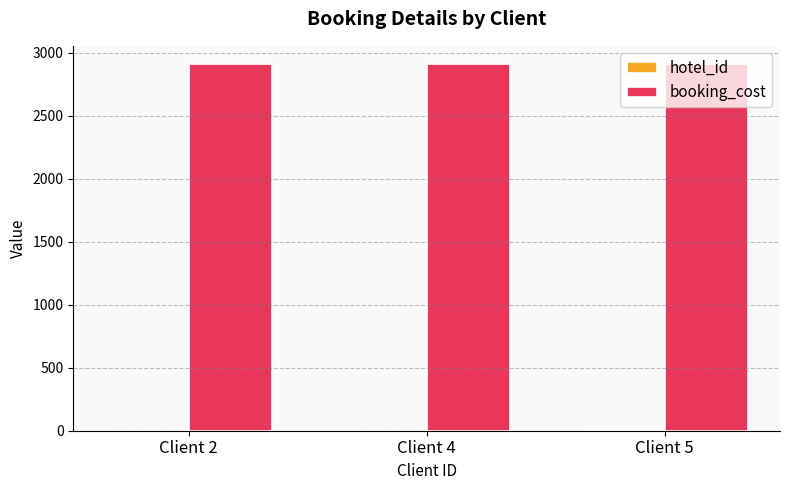

What is the highest value of the booking_cost series?

2910